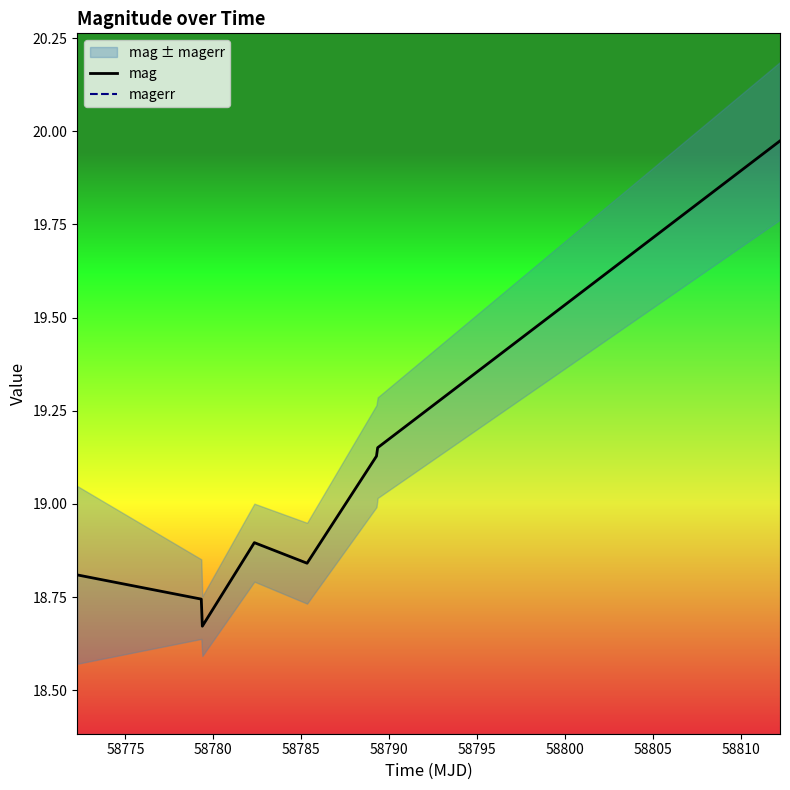

Reading left to right, transcribe all the data shown in this chart.

mag: 18.8	18.7	18.7	18.9	18.8	19.1	19.2	20.0
magerr: 0.2	0.1	0.1	0.1	0.1	0.1	0.1	0.2